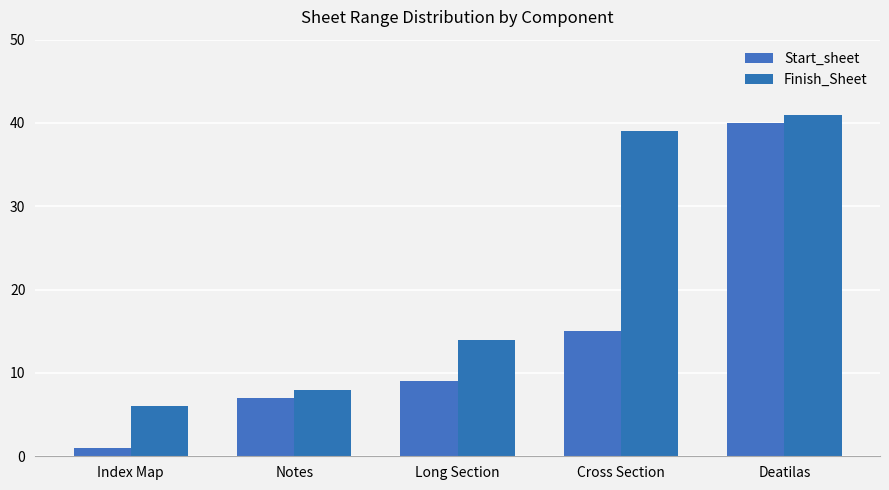

Between Notes and Deatilas, which series saw the biggest shift?

Start_sheet